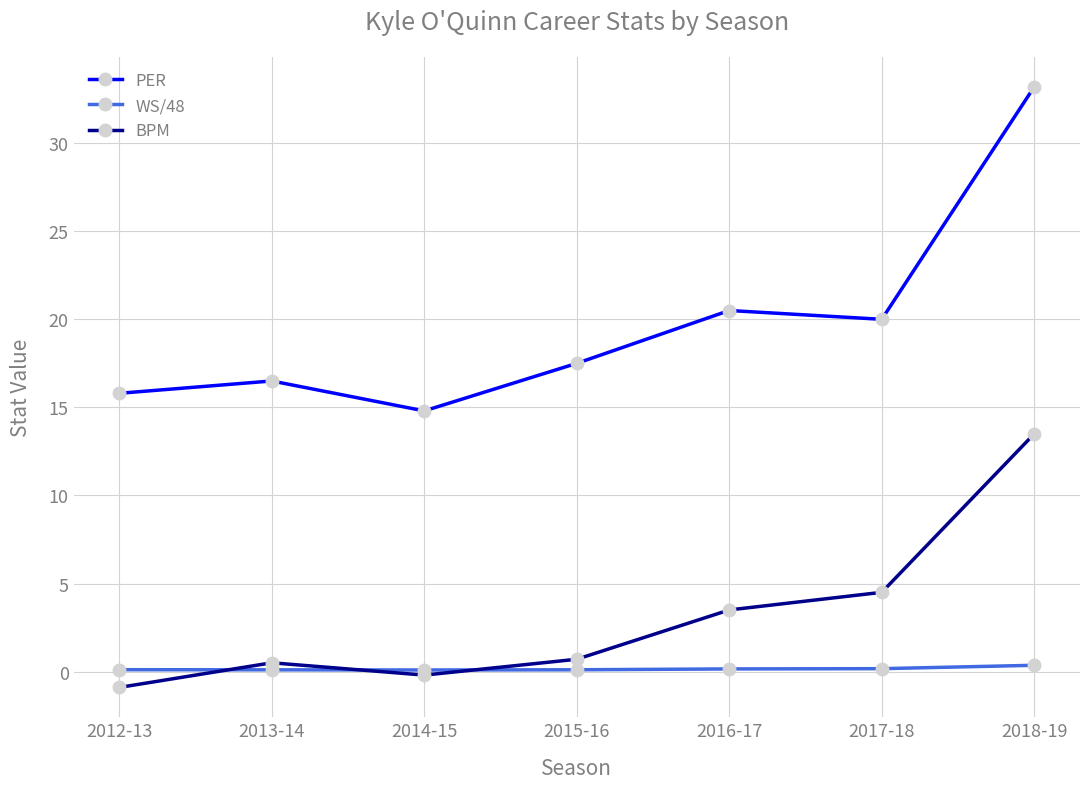

What is the minimum value for BPM?

-0.9